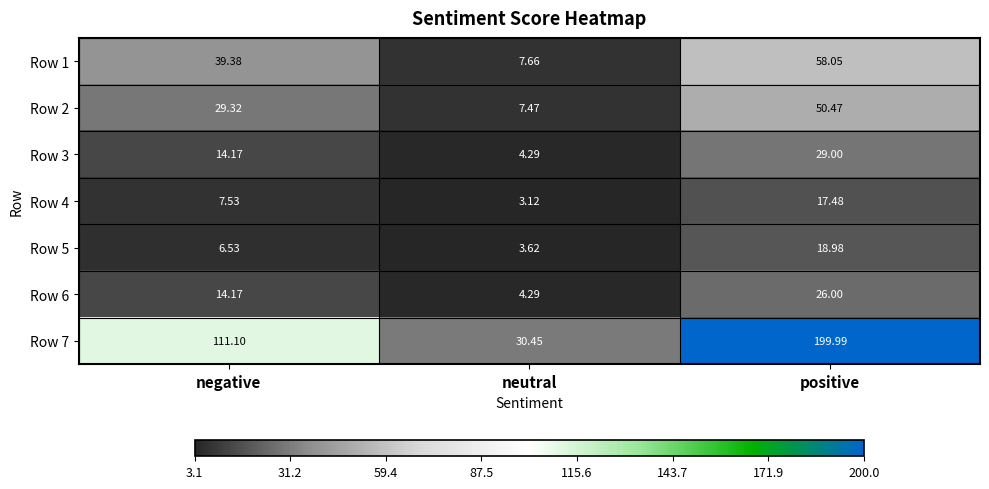

Is the value of Row 7 at positive greater than the value of Row 1 at neutral?

Yes